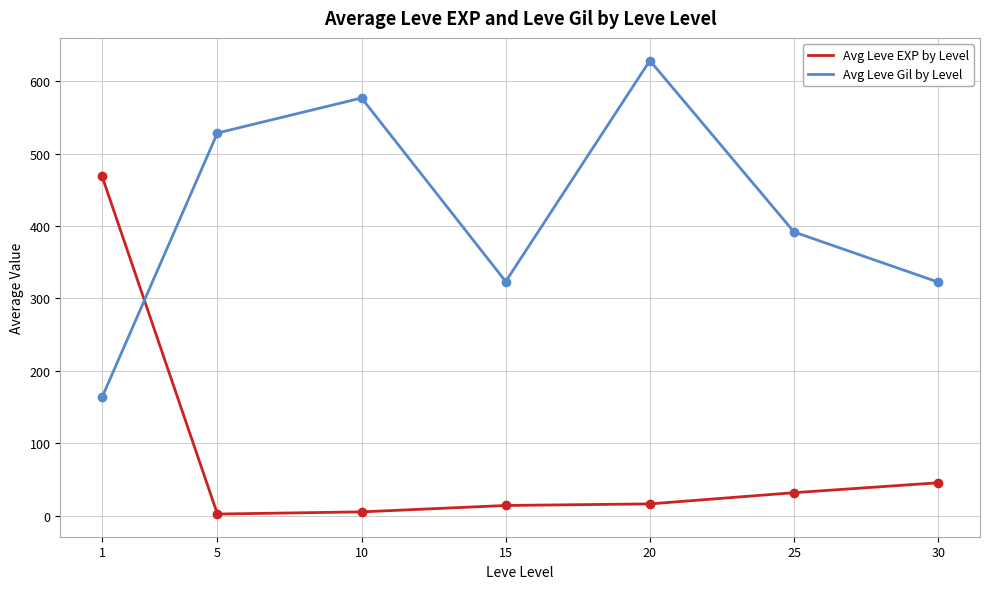

Where does the Avg Leve EXP by Level series first go above 16?

1